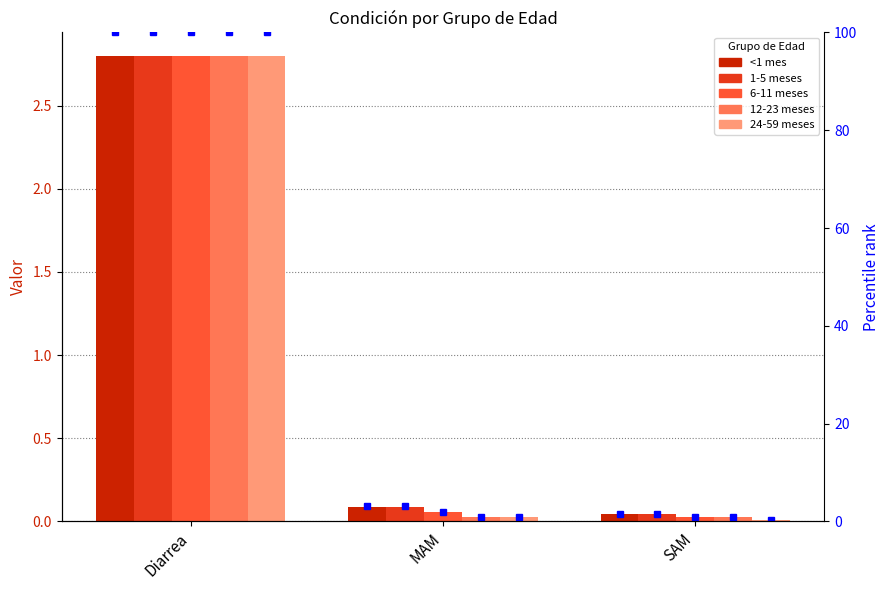

What are all the series names shown in the legend?

<1 mes, 1-5 meses, 6-11 meses, 12-23 meses, 24-59 meses